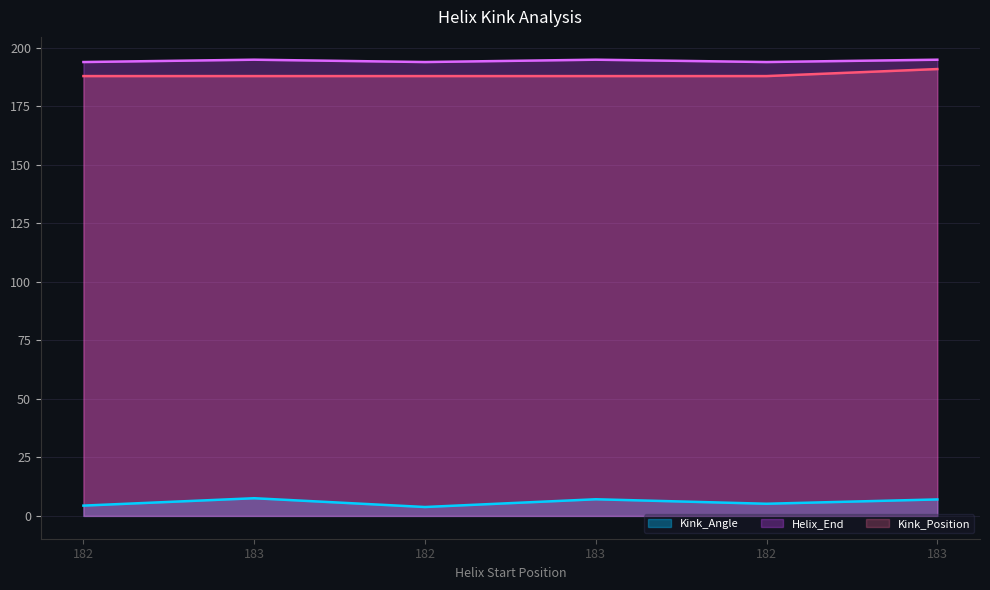

Reading left to right, what are all the values shown in this chart?

Kink_Angle: 182=4.4	183=7.6	182=3.8	183=7.1	182=5.2	183=7.0
Helix_End: 182=194.0	183=195.0	182=194.0	183=195.0	182=194.0	183=195.0
Kink_Position: 182=188.0	183=188.0	182=188.0	183=188.0	182=188.0	183=191.0